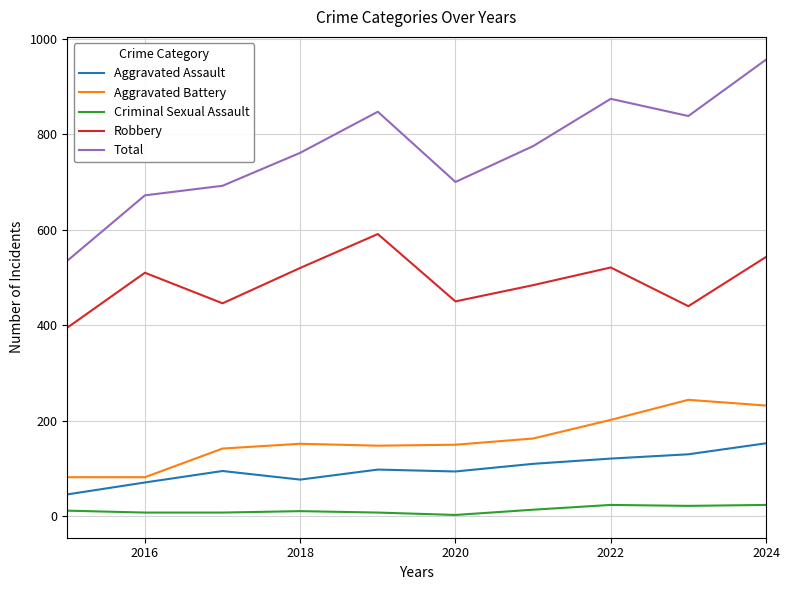

Is this an area chart (filled region under the line)?

No